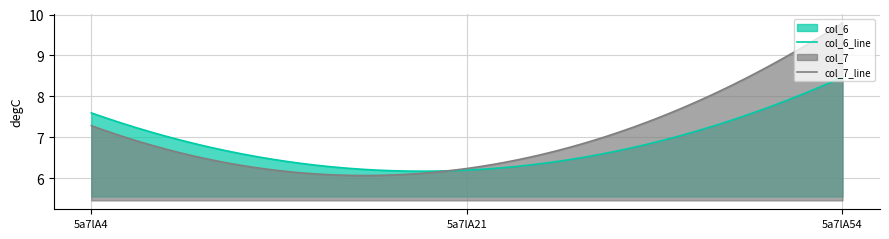

What is the value of the col_6 point at the 2nd from the left?

6.2